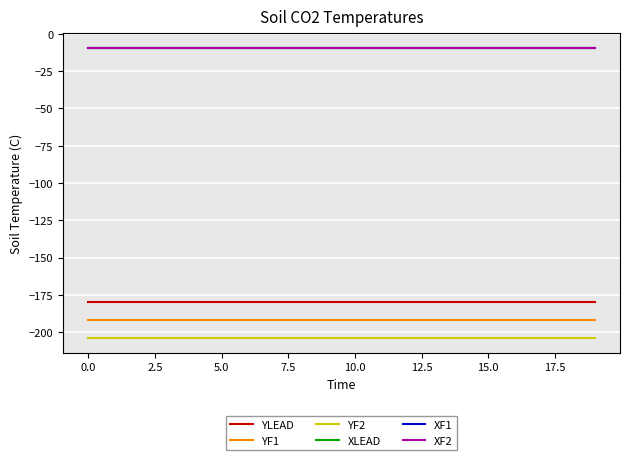

What is the label of the 18th point from the left?

17